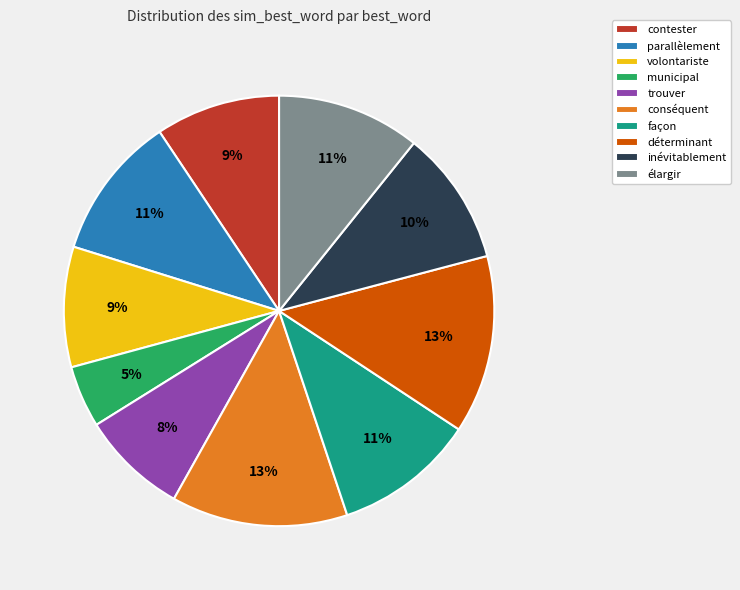

What percentage is the inévitablement slice, to the nearest percent?

10%